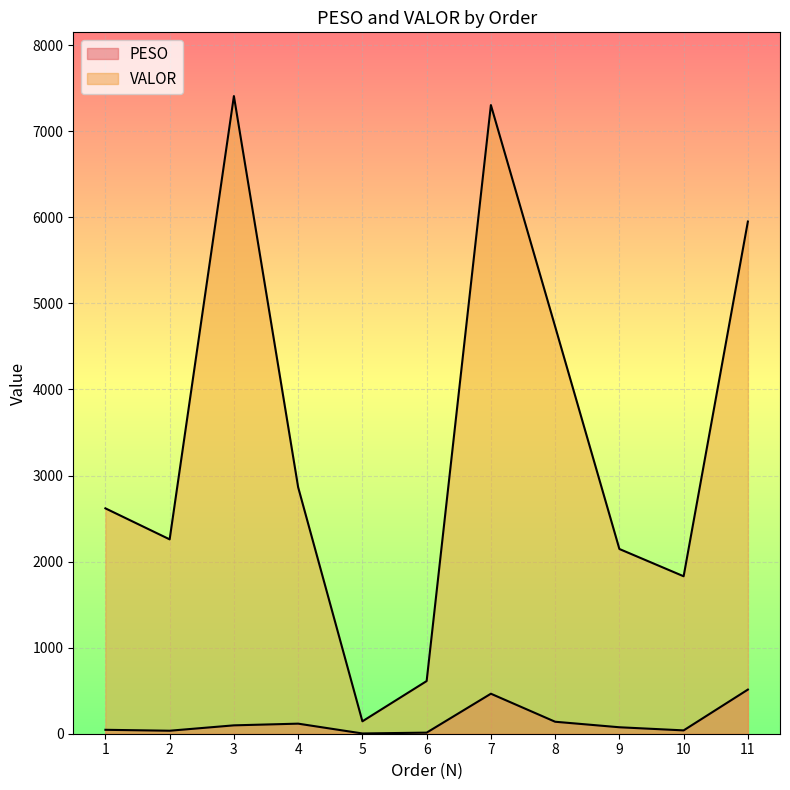

What is the value of the PESO point at the 1st from the left?

45.5